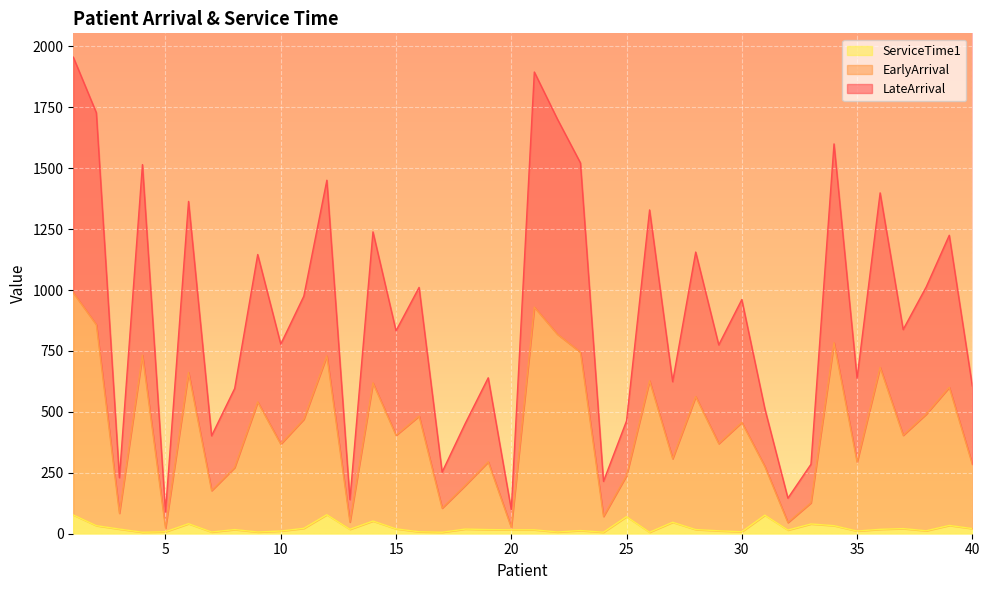

At which label is LateArrival closest to 506?

38